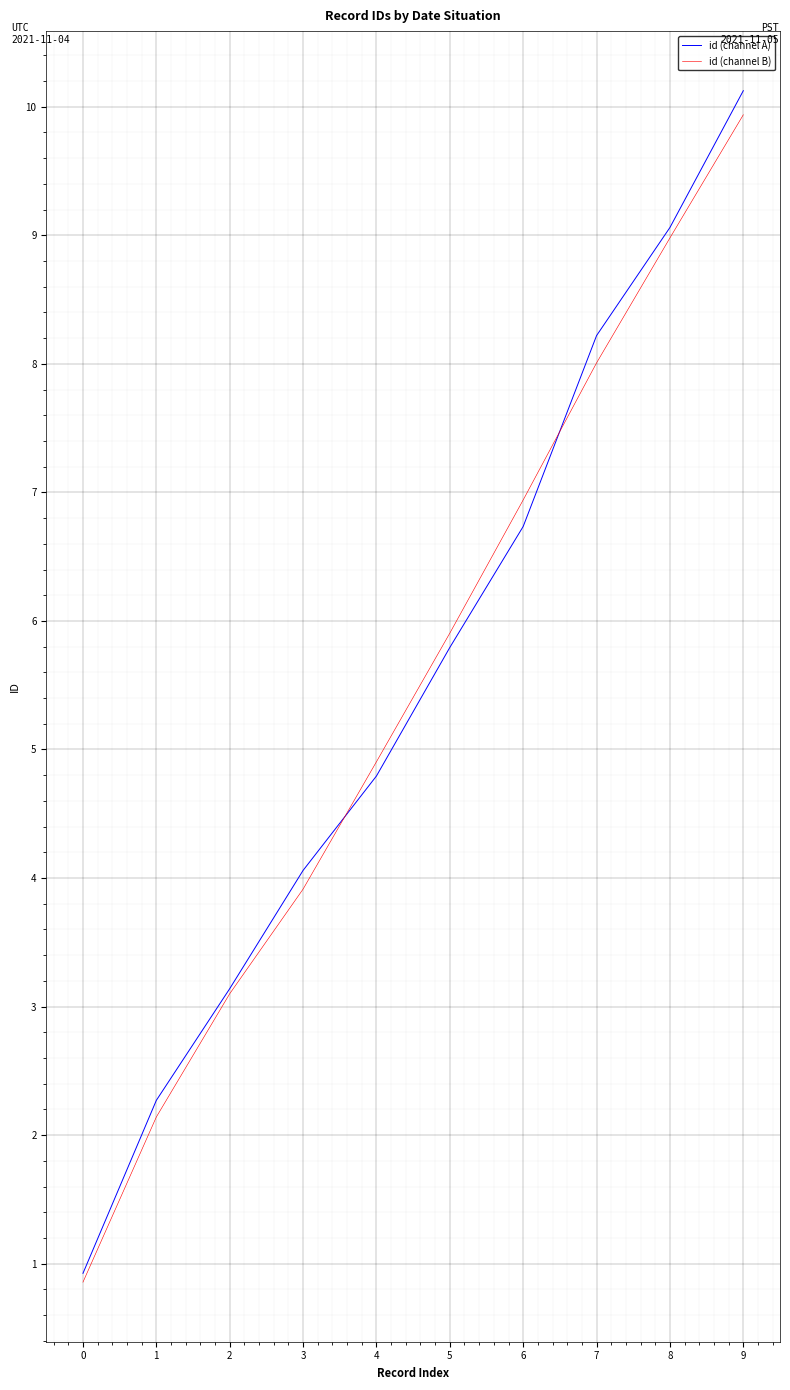

Reading left to right, list all the values displayed in this chart.

id (channel A): 0.9	2.3	3.1	4.1	4.8	5.8	6.7	8.2	9.1	10.1
id (channel B): 0.9	2.1	3.1	3.9	4.9	5.9	6.9	8.0	9.0	9.9